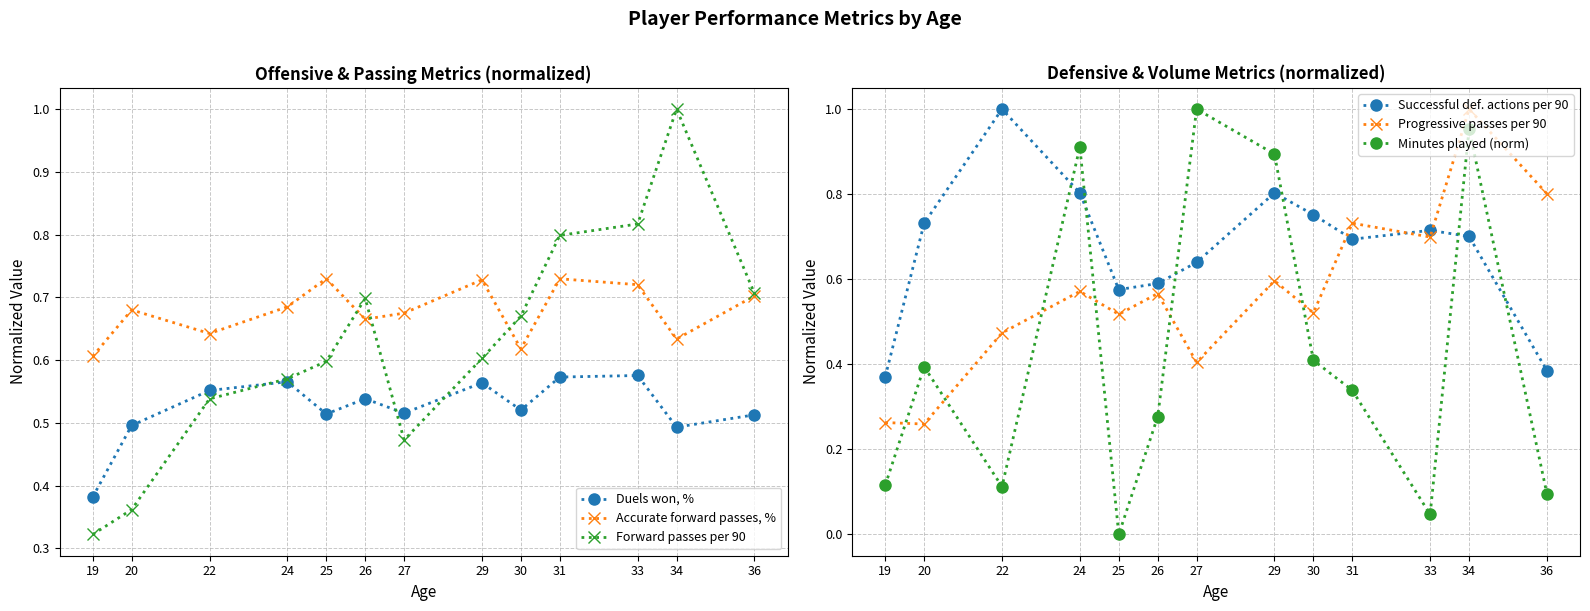

Reading right to left, extract all data points from this chart.

Duels won, %: 0.5	0.5	0.6	0.6	0.5	0.6	0.5	0.5	0.5	0.6	0.6	0.5	0.4
Accurate forward passes, %: 0.7	0.6	0.7	0.7	0.6	0.7	0.7	0.7	0.7	0.7	0.6	0.7	0.6
Forward passes per 90: 0.7	1.0	0.8	0.8	0.7	0.6	0.5	0.7	0.6	0.6	0.5	0.4	0.3
Successful def. actions per 90: 0.4	0.7	0.7	0.7	0.8	0.8	0.6	0.6	0.6	0.8	1.0	0.7	0.4
Progressive passes per 90: 0.8	1.0	0.7	0.7	0.5	0.6	0.4	0.6	0.5	0.6	0.5	0.3	0.3
Minutes played (norm): 0.1	1.0	0.0	0.3	0.4	0.9	1.0	0.3	0.0	0.9	0.1	0.4	0.1